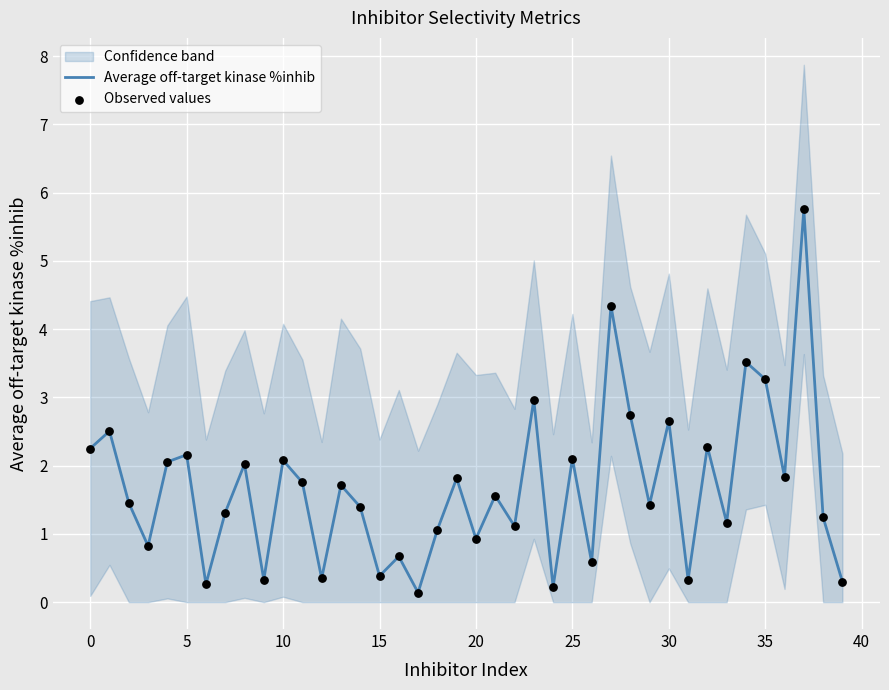

Which series contains the lowest Y value?

Average off-target kinase %inhib